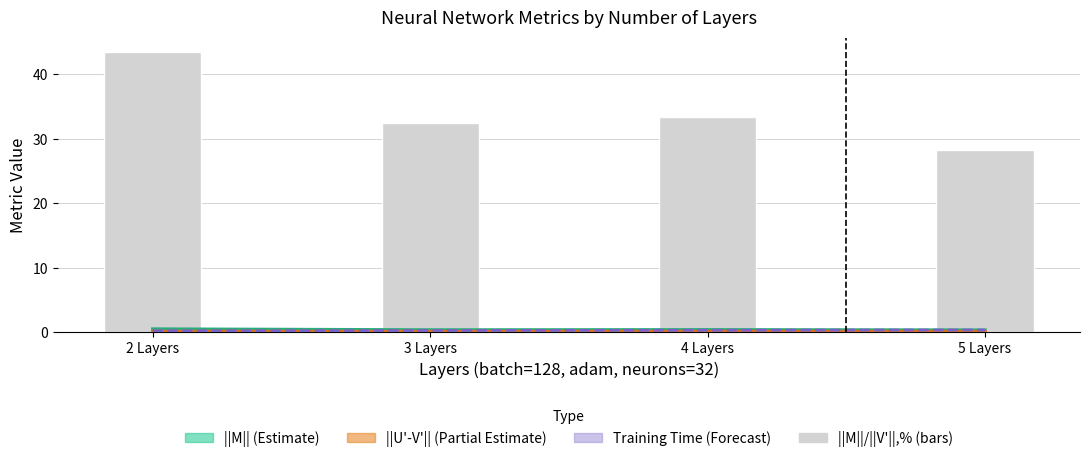

Which series has the largest range (max minus min)?

||M||/||V'||,%